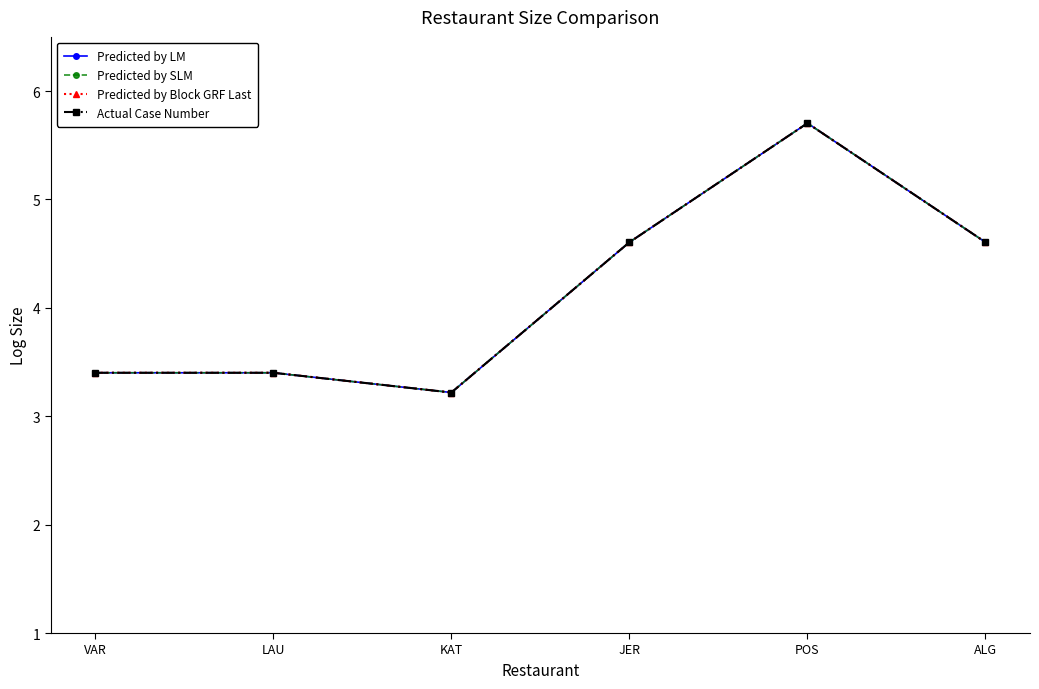

True or false: Predicted by SLM and Predicted by Block GRF Last cross at least once.

False